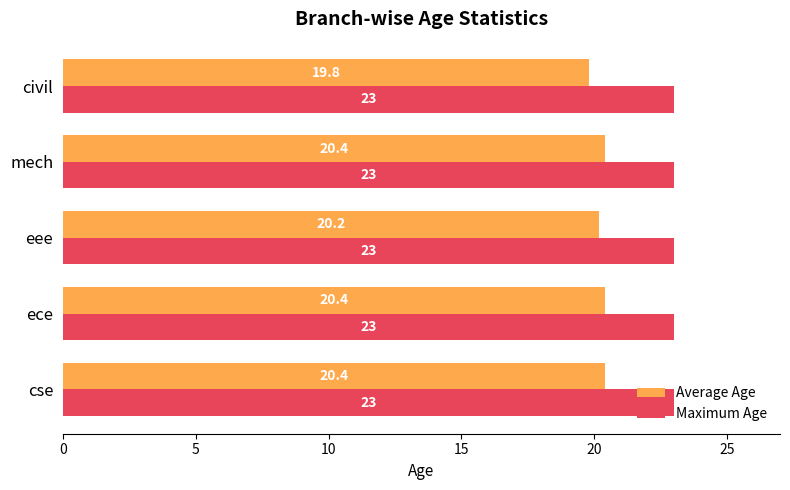

List the series in order of their peak value, highest first.

Maximum Age, Average Age